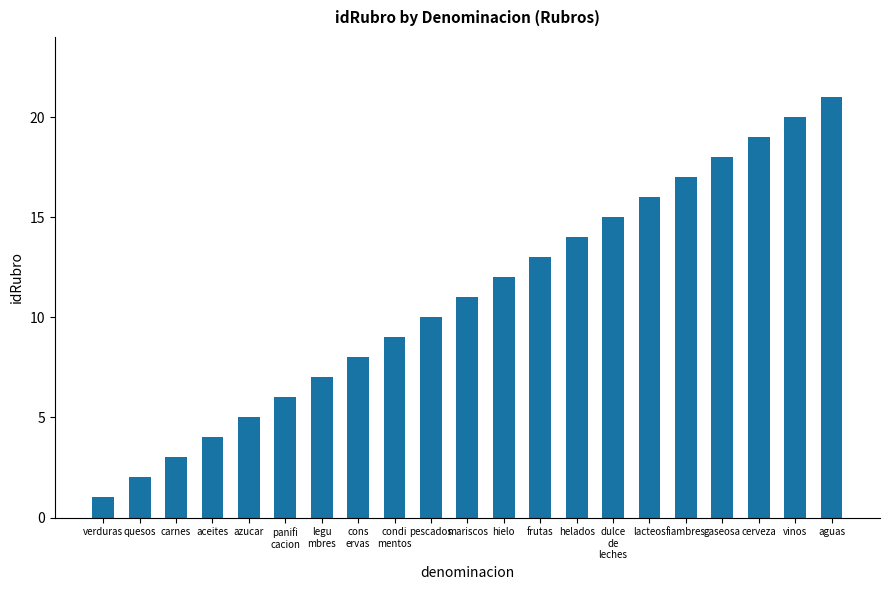

Reading left to right, extract all data points from this chart.

1	2	3	4	5	6	7	8	9	10	11	12	13	14	15	16	17	18	19	20	21